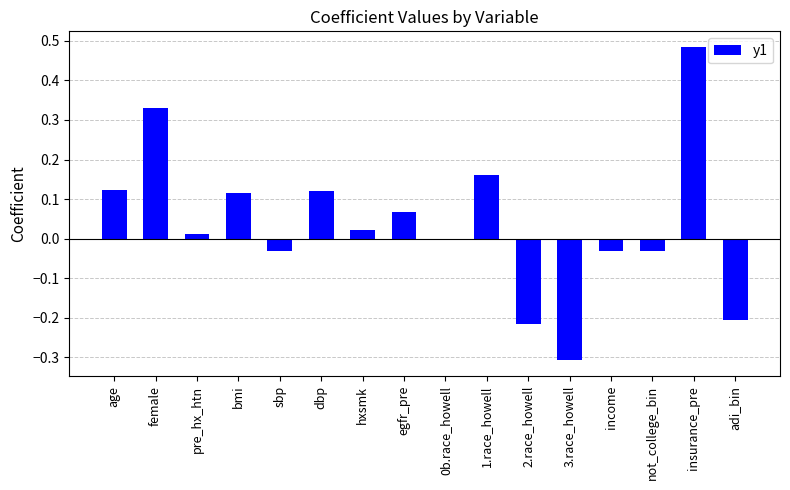

What is the sum of all values?

0.6